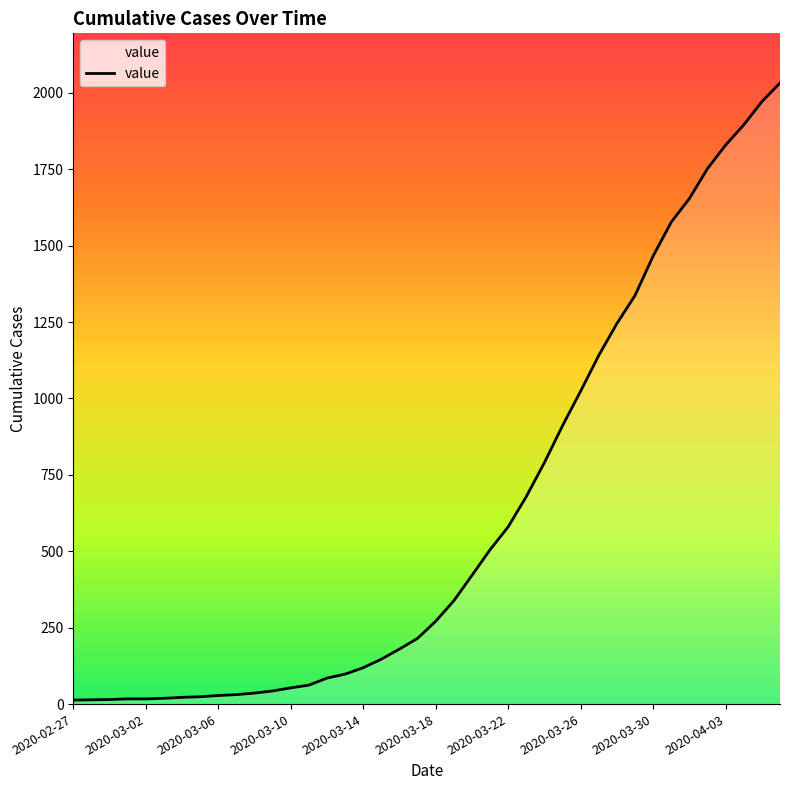

What is the difference between the maximum and minimum values?

2019